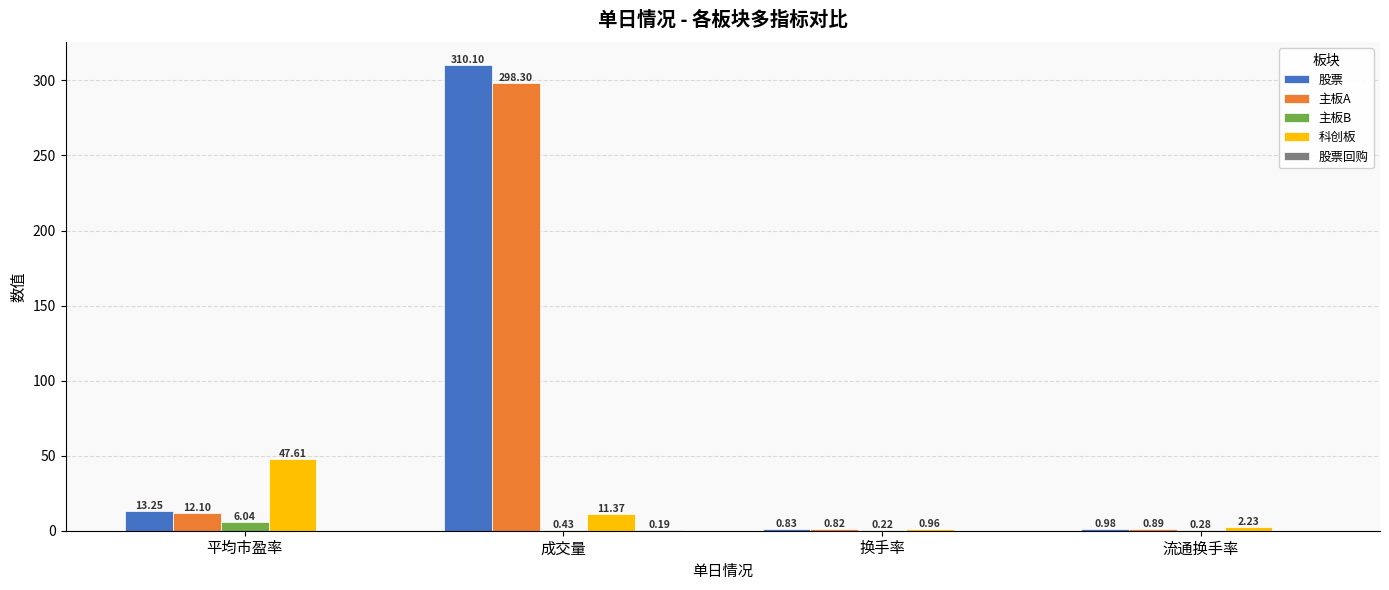

Where does the 股票 series first go above 13?

平均市盈率